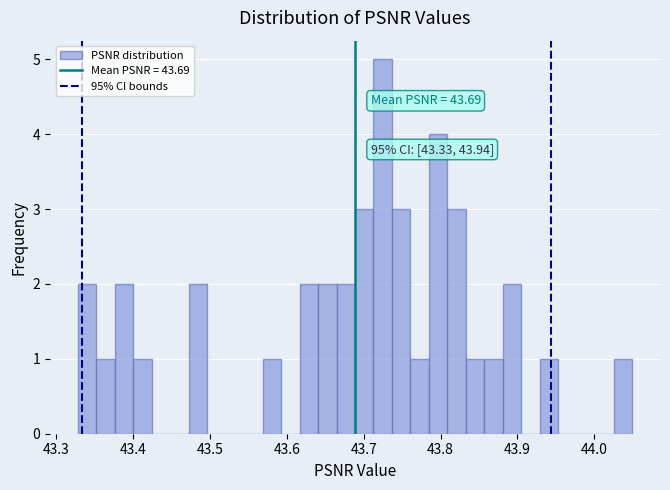

Around what value on the x-axis is the tallest bar? Give the approximate position of its centre, as read against the axis.

43.72